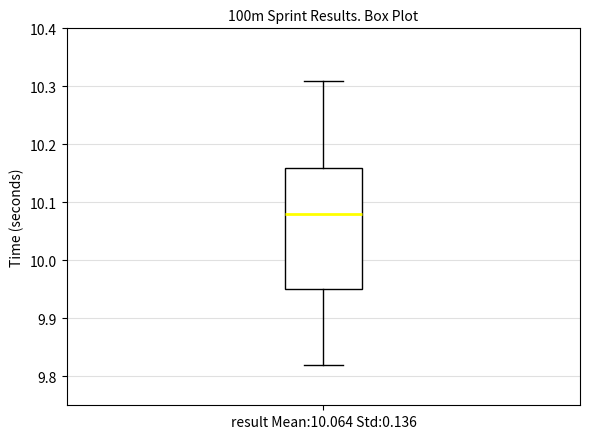

Transcribe this box plot: give where the median line is, the range the box spans, and where the two whiskers end, as read against the y-axis. The values are not printed on the chart, so give them approximately, as read against the axis.

median 10.08, box 9.95 to 10.16, whiskers 9.82 to 10.31